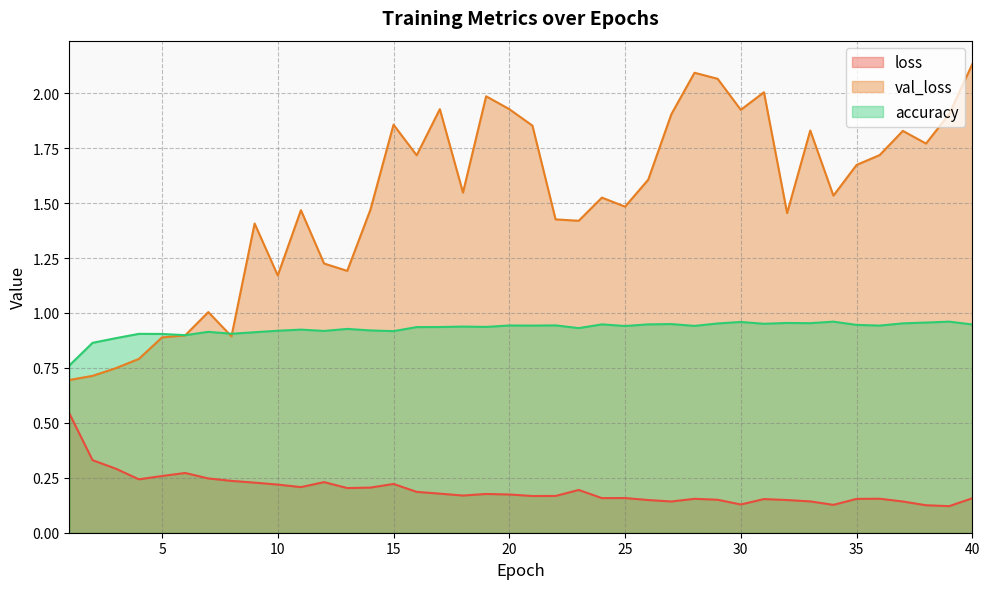

True or false: loss has more than 1 interior local peaks.

True